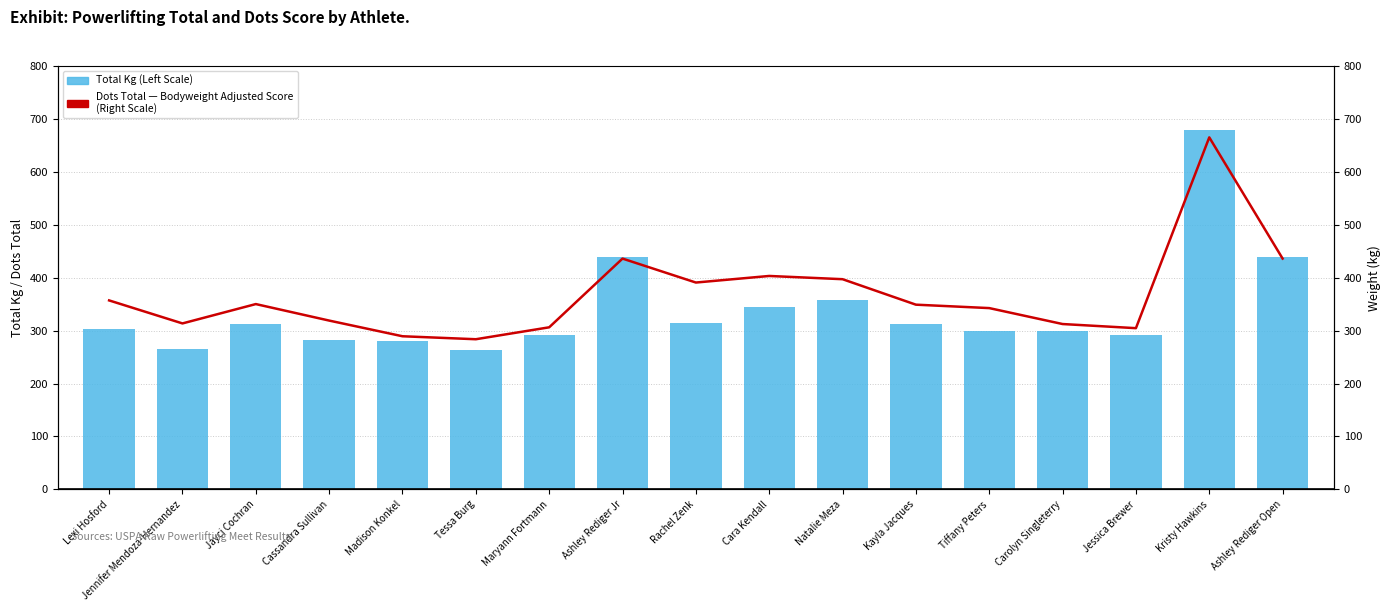

What is the difference between the highest and lowest values at Ashley Rediger Open?

3.9